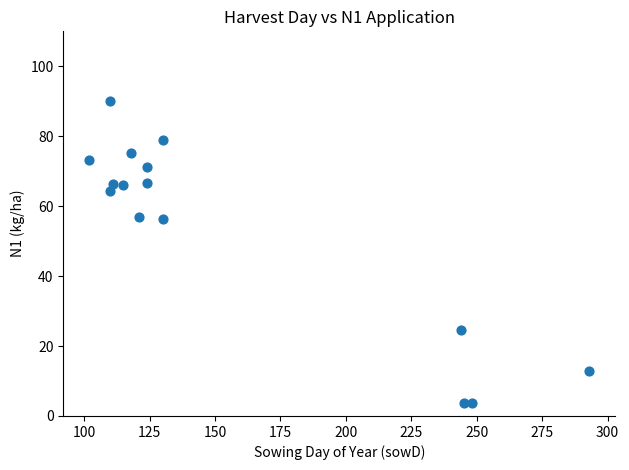

What is the range of Y values (max minus min)?

86.4